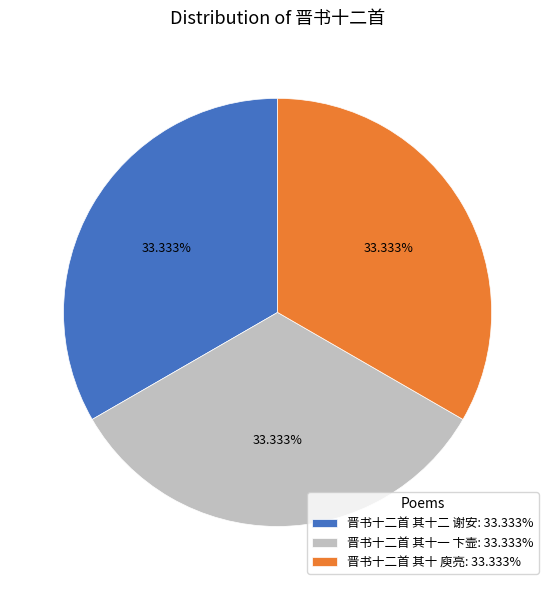

Combined, do 晋书十二首 其十二 谢安: 33.333% and 晋书十二首 其十 庾亮: 33.333% account for over 50%?

Yes